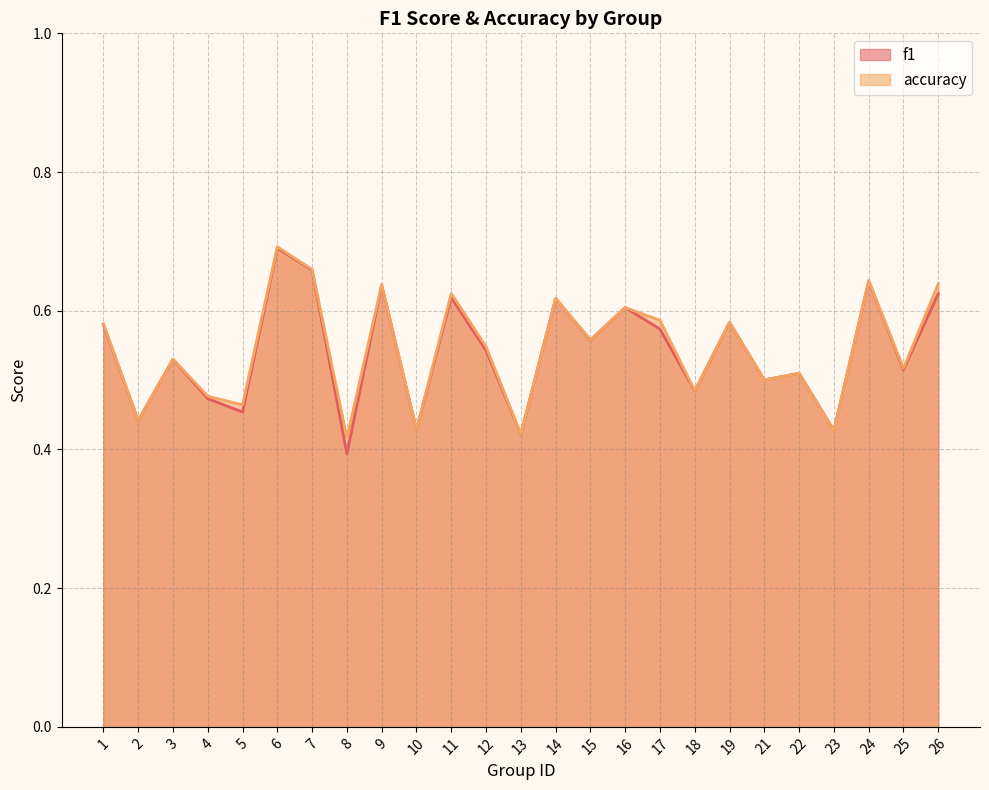

What is the difference between the f1 values at 9 and 17?

0.1